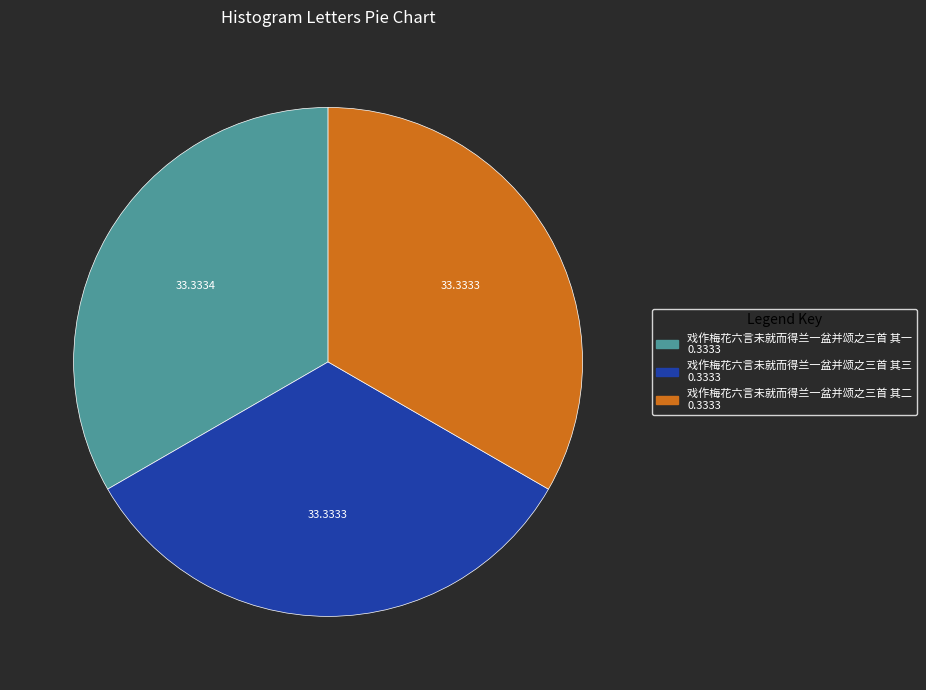

Count the number of slices in the pie.

3